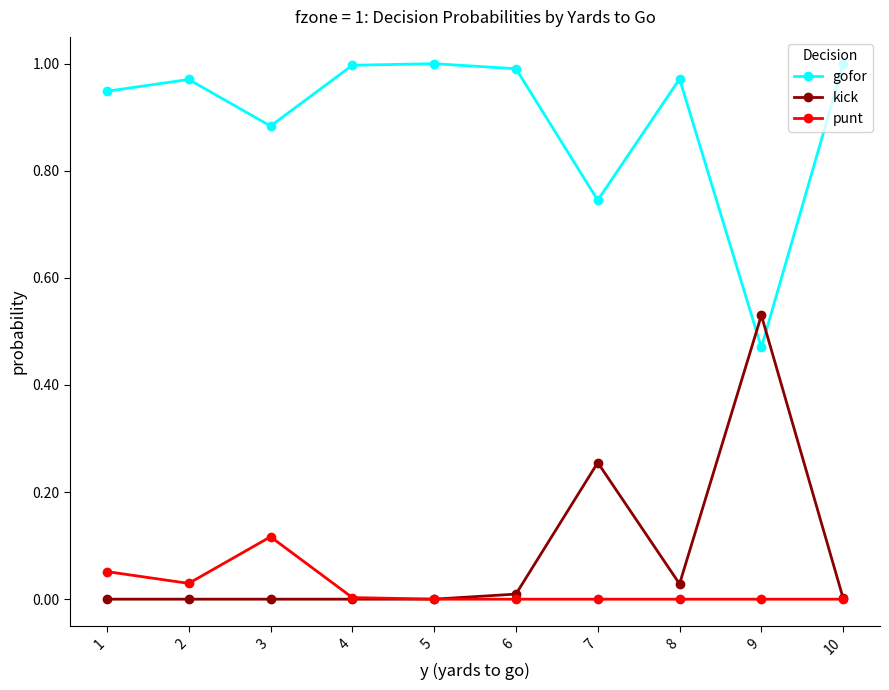

What are all the series names shown in the legend?

gofor, kick, punt